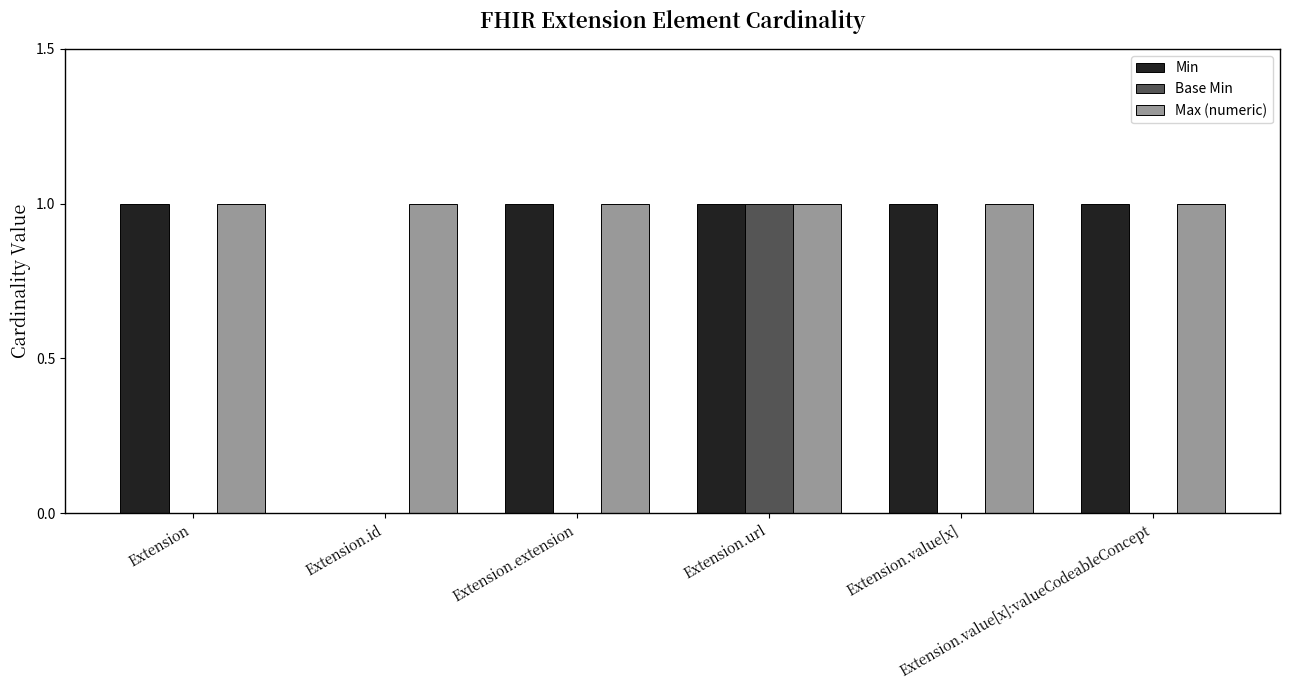

The value of Max (numeric) at Extension.value[x] is 2. True or false?

False